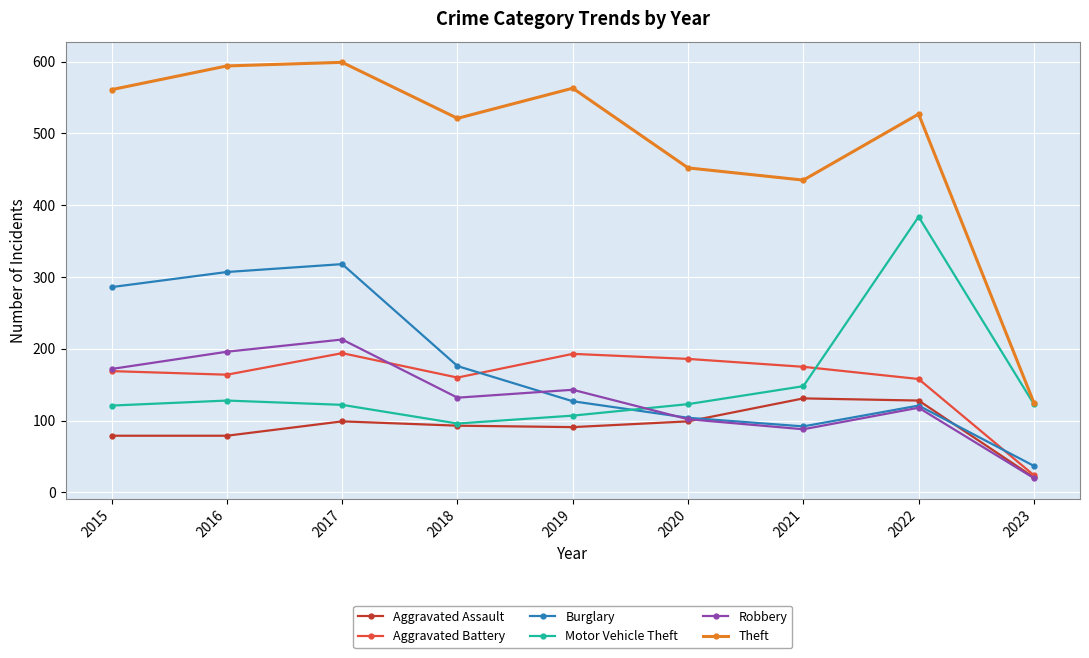

Where does the Motor Vehicle Theft series first go above 123?

2016